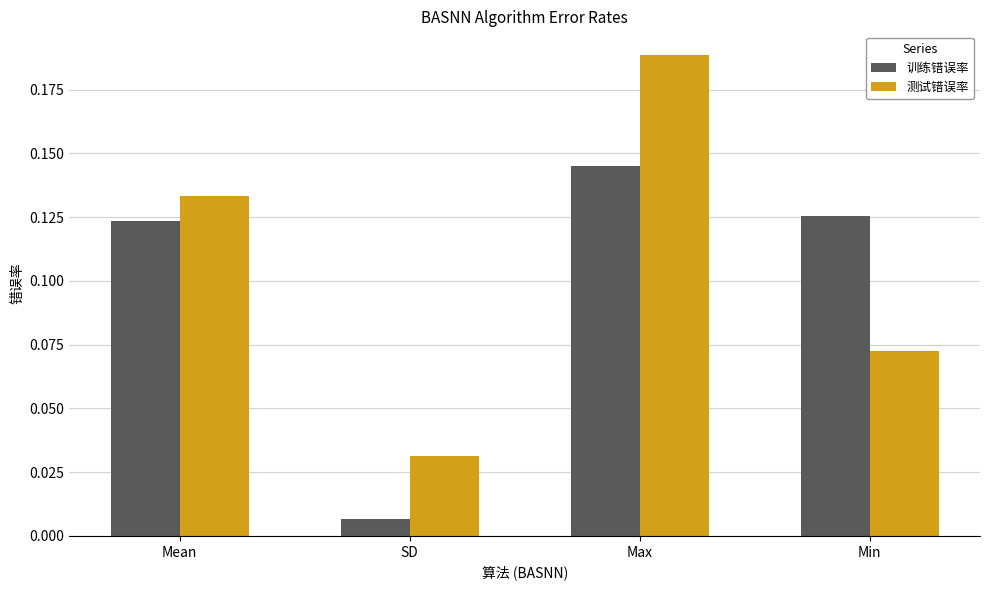

Where is 测试错误率 nearest to the value 0?

SD